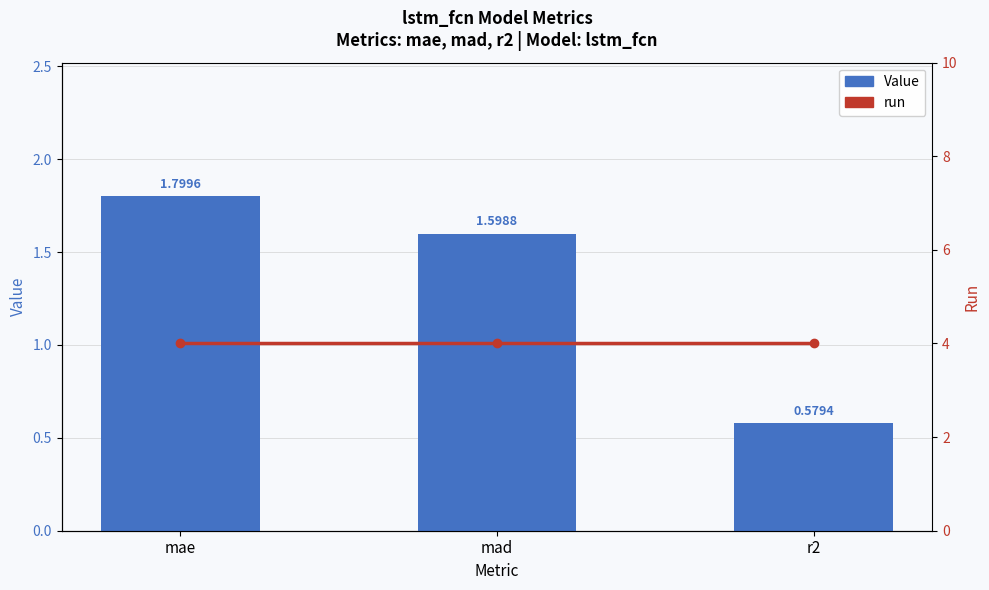

What is the label of the 3rd bar from the left?

r2